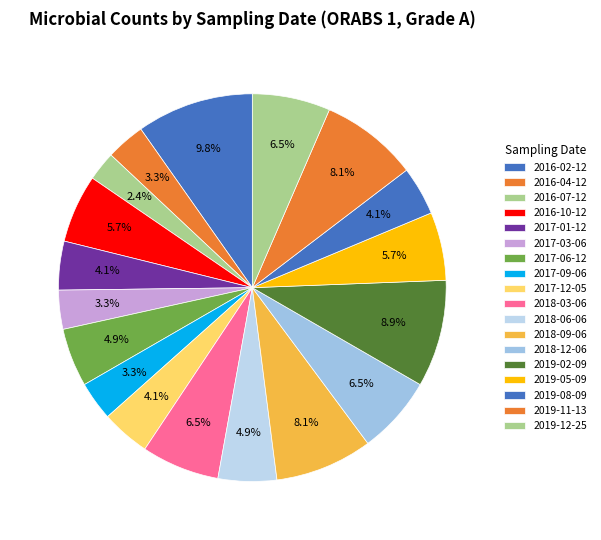

How many slices are in this pie chart?

18